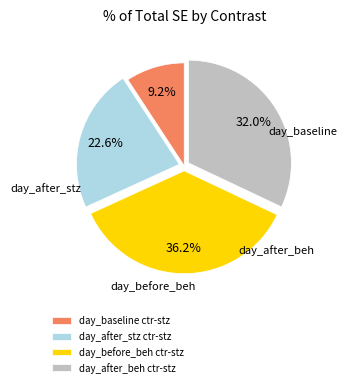

How many slices are in this pie chart?

4